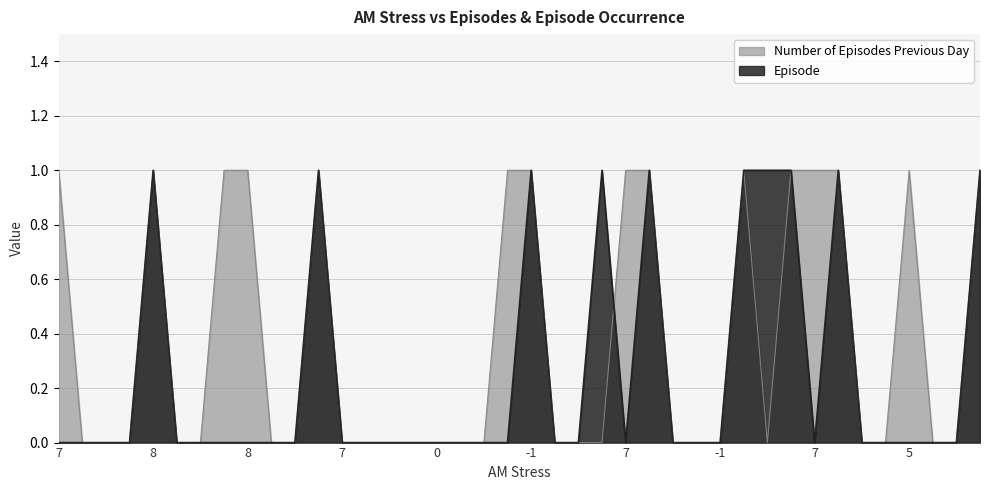

Reading left to right, what are all the values shown in this chart?

Number of Episodes Previous Day: 1	0	0	0	1	0	0	1	1	0	0	1	0	0	0	0	0	0	0	1	1	0	0	0	1	1	0	0	0	1	0	1	1	1	0	0	1	0	0	1
Episode: 0	0	0	0	1	0	0	0	0	0	0	1	0	0	0	0	0	0	0	0	1	0	0	1	0	1	0	0	0	1	1	1	0	1	0	0	0	0	0	1